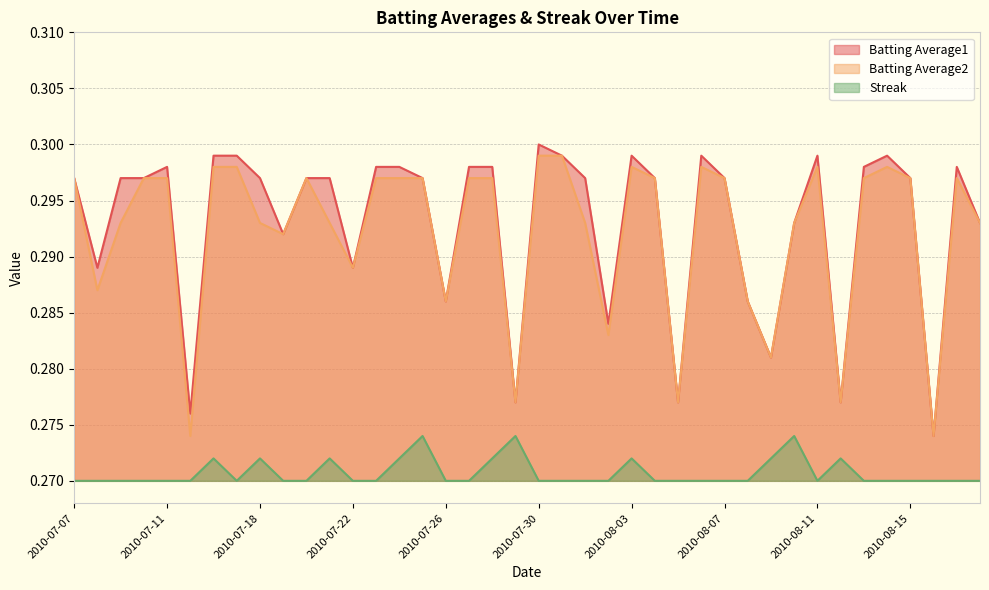

What position from the left is 2010-07-16?

7